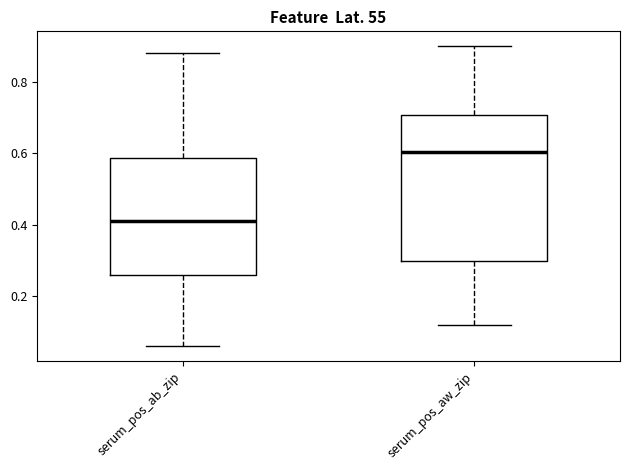

Which box is the tallest, from its lower edge to its upper edge?

serum_pos_aw_zip